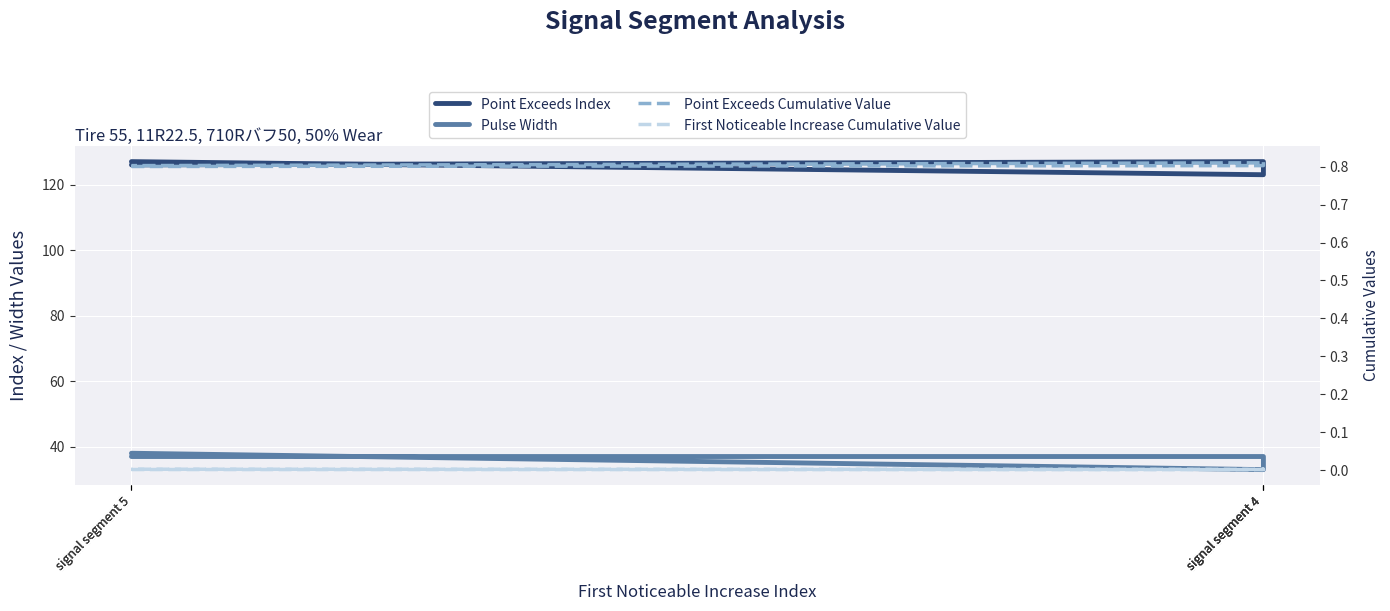

List the labels in order of First Noticeable Increase Cumulative Value value, largest first.

signal segment 4, signal segment 5, signal segment 4, signal segment 5, signal segment 4